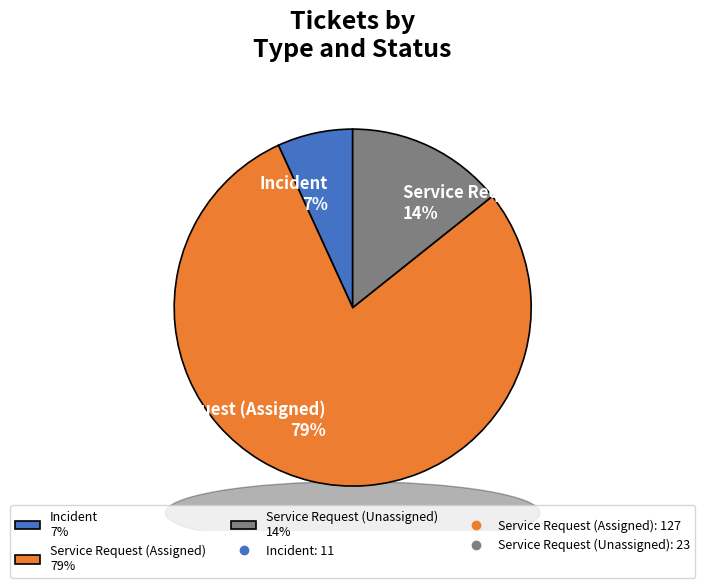

Approximately how many times larger is the value at Service Request compared to Incident?

13.6